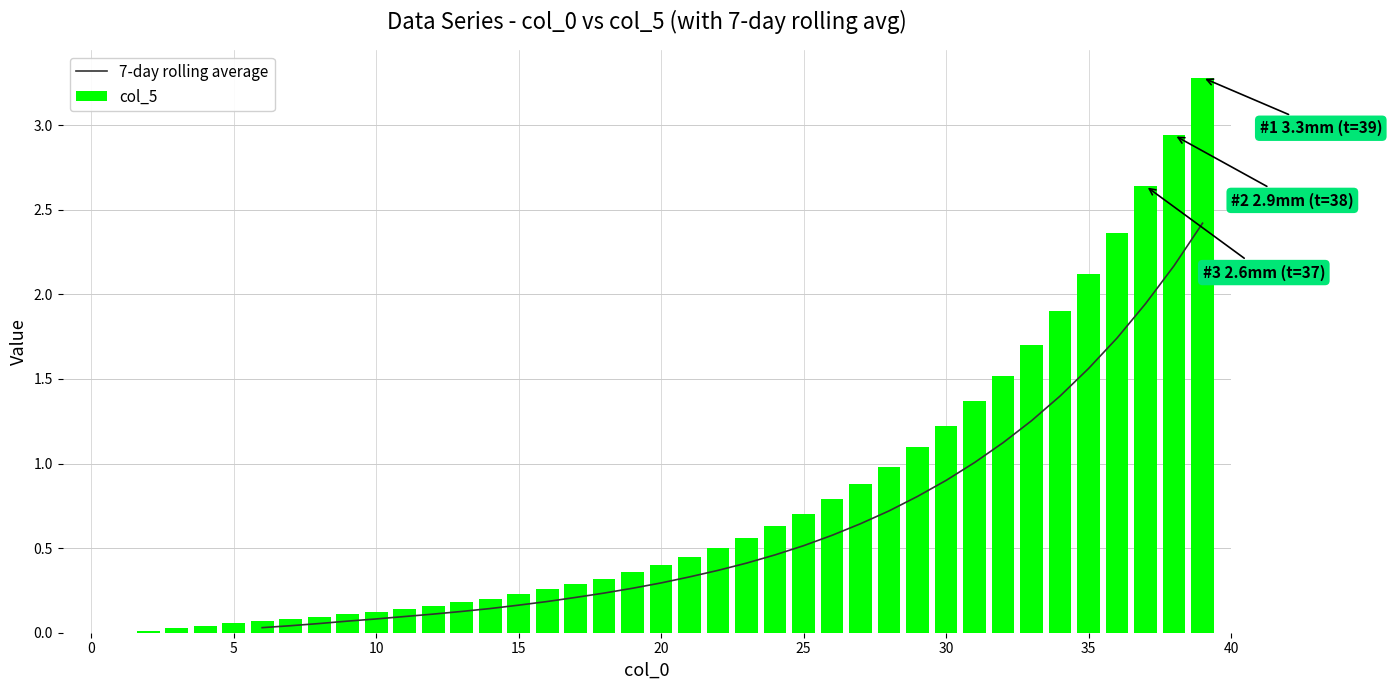

Which series has the largest total across all categories?

col_5